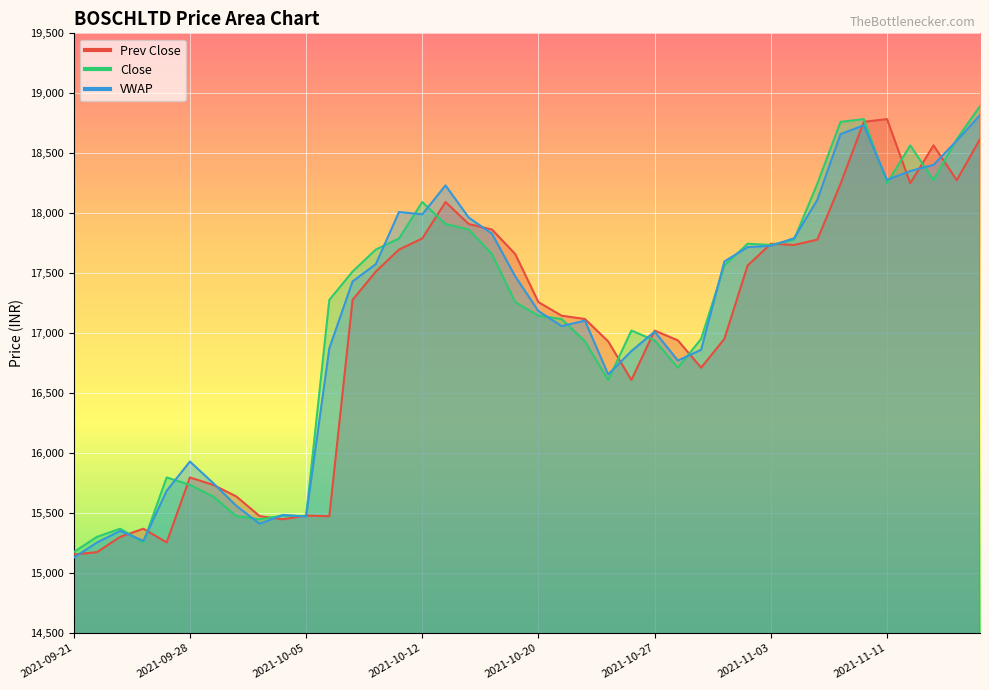

What is the value of the Close point at the 28th from the left?

16952.3